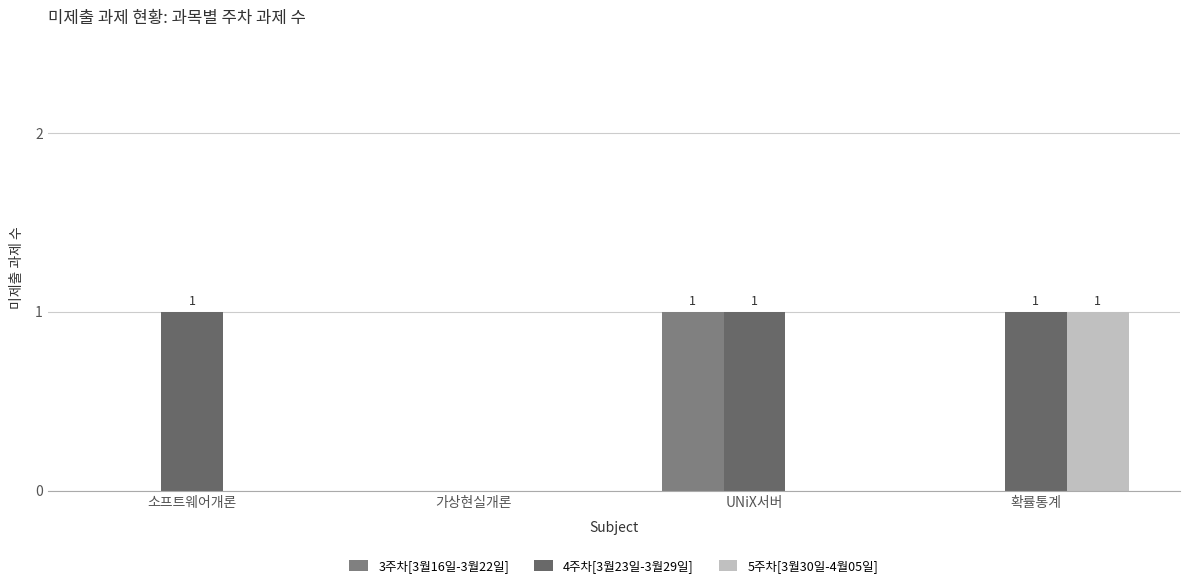

How many distinct data groups are displayed?

3